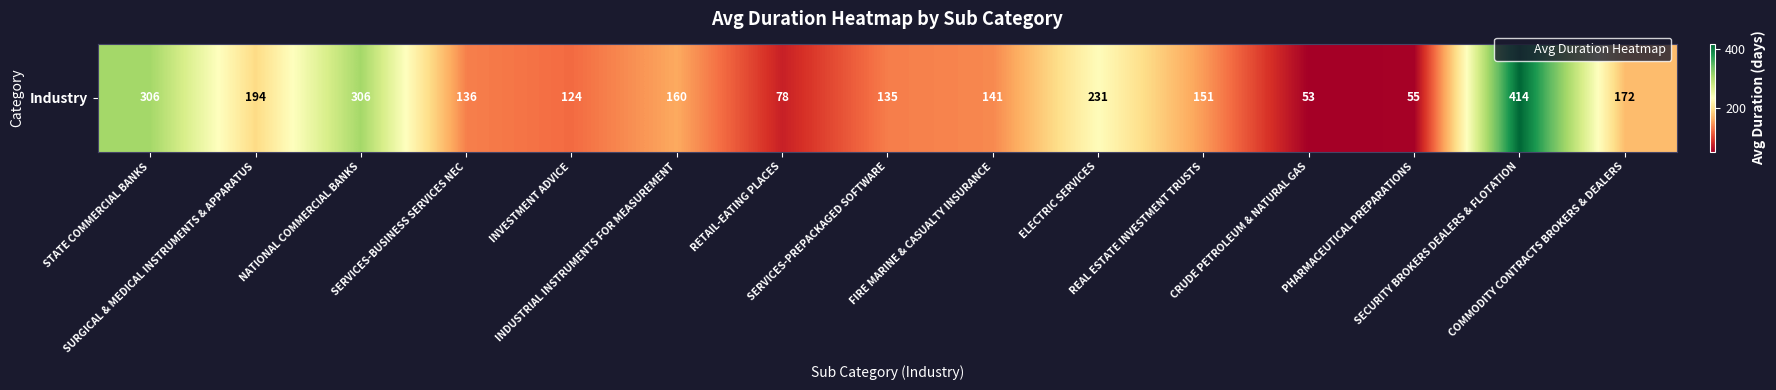

Reading right to left, transcribe all the data shown in this chart.

COMMODITY CONTRACTS BROKERS & DEALERS=172	SECURITY BROKERS DEALERS & FLOTATION=414	PHARMACEUTICAL PREPARATIONS=55	CRUDE PETROLEUM & NATURAL GAS=53	REAL ESTATE INVESTMENT TRUSTS=151	ELECTRIC SERVICES=231	FIRE MARINE & CASUALTY INSURANCE=141	SERVICES-PREPACKAGED SOFTWARE=135	RETAIL-EATING PLACES=78	INDUSTRIAL INSTRUMENTS FOR MEASUREMENT=160	INVESTMENT ADVICE=124	SERVICES-BUSINESS SERVICES NEC=136	NATIONAL COMMERCIAL BANKS=306	SURGICAL & MEDICAL INSTRUMENTS & APPARATUS=194	STATE COMMERCIAL BANKS=306